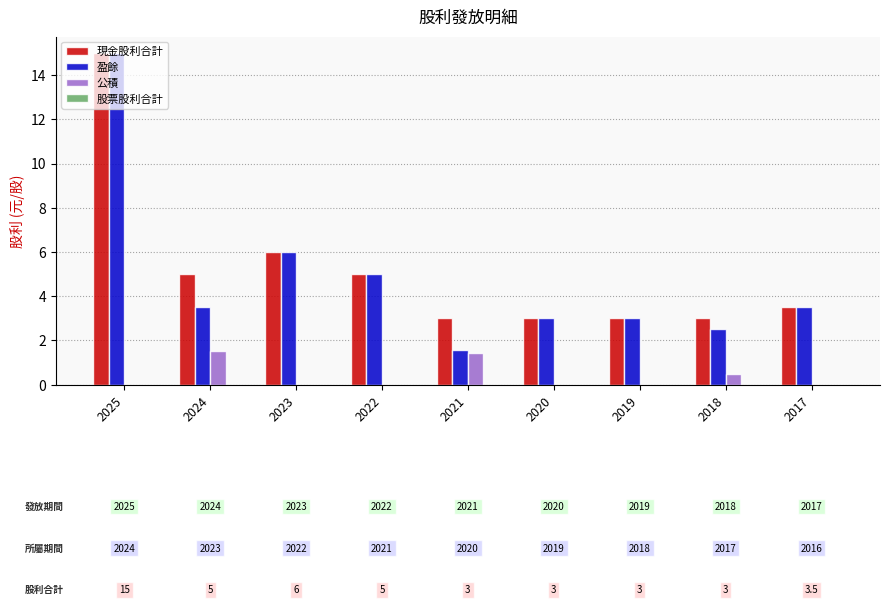

What is the sum of the 盈餘 values at 2025 and 2024?

18.5